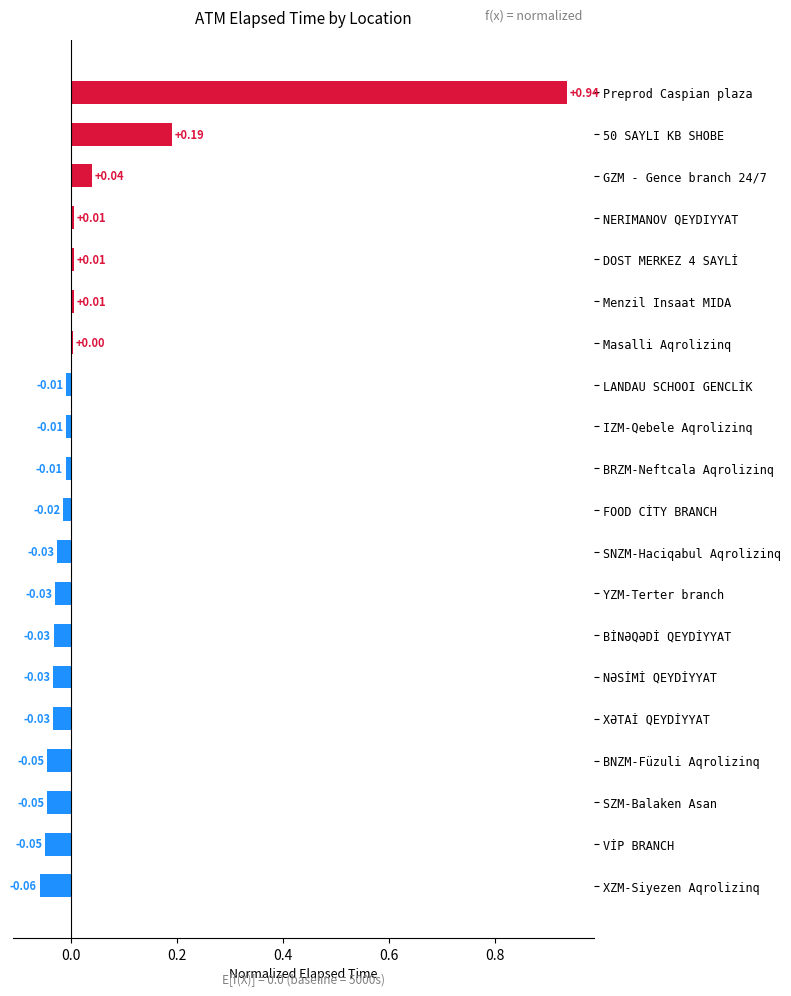

At which label is the value closest to 0?

Masalli Aqrolizinq